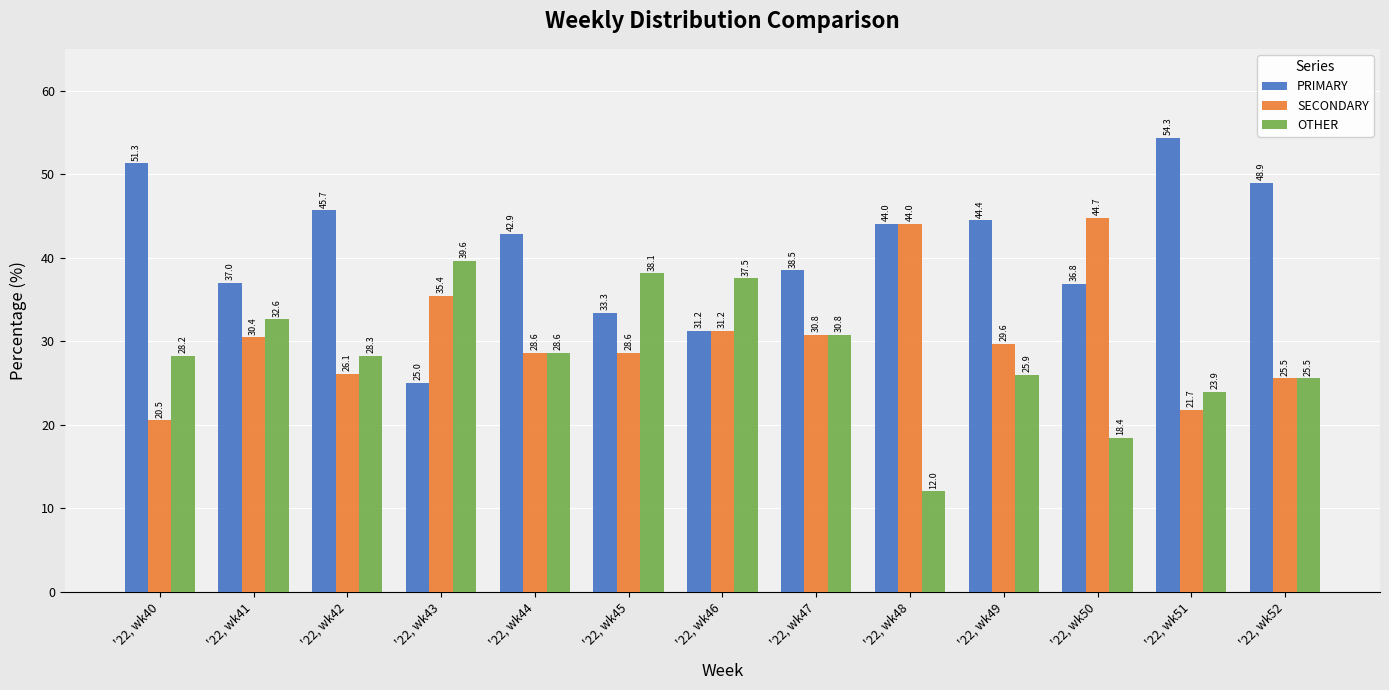

How many groups of bars are there?

13